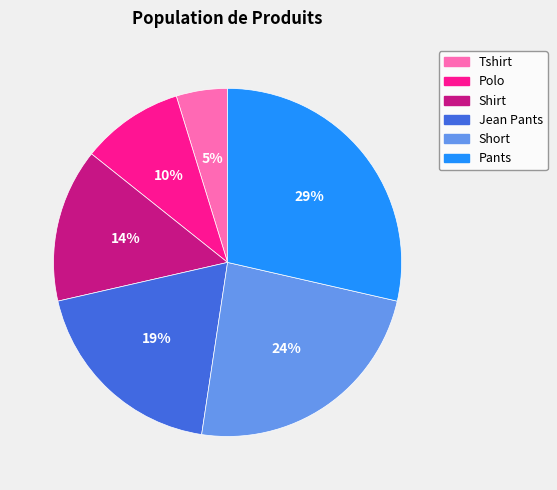

To the nearest percent, what portion does Pants represent?

29%